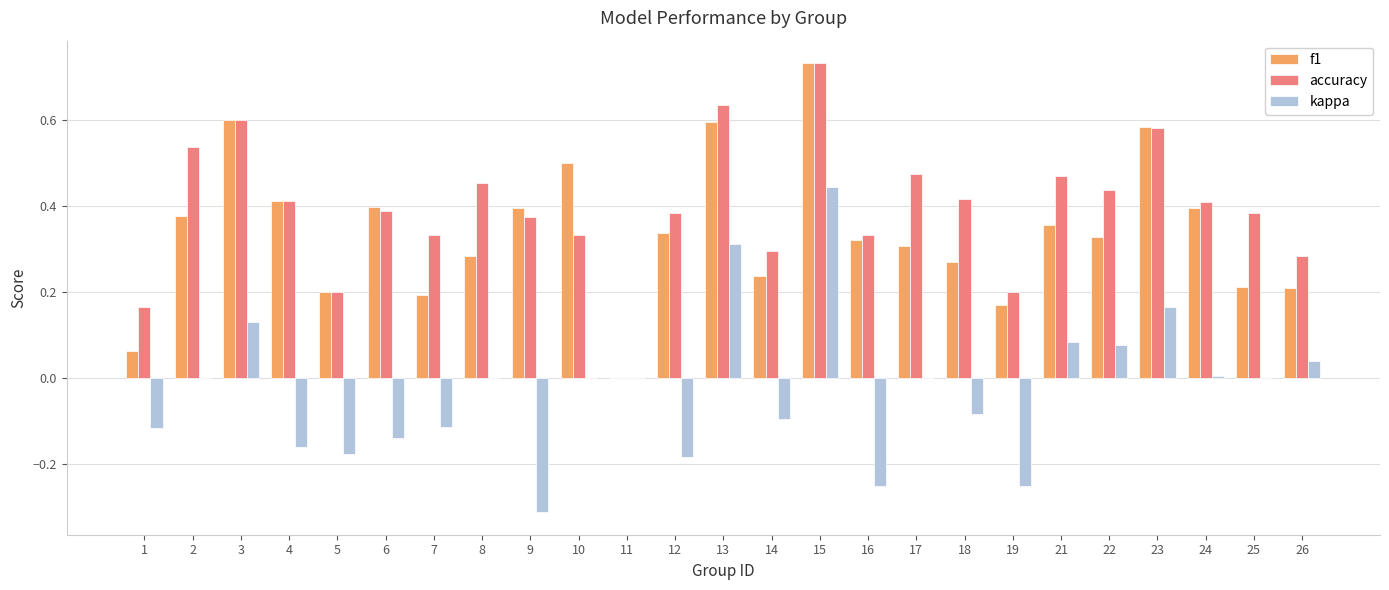

Is the value of kappa at 24 greater than the value of accuracy at 10?

No